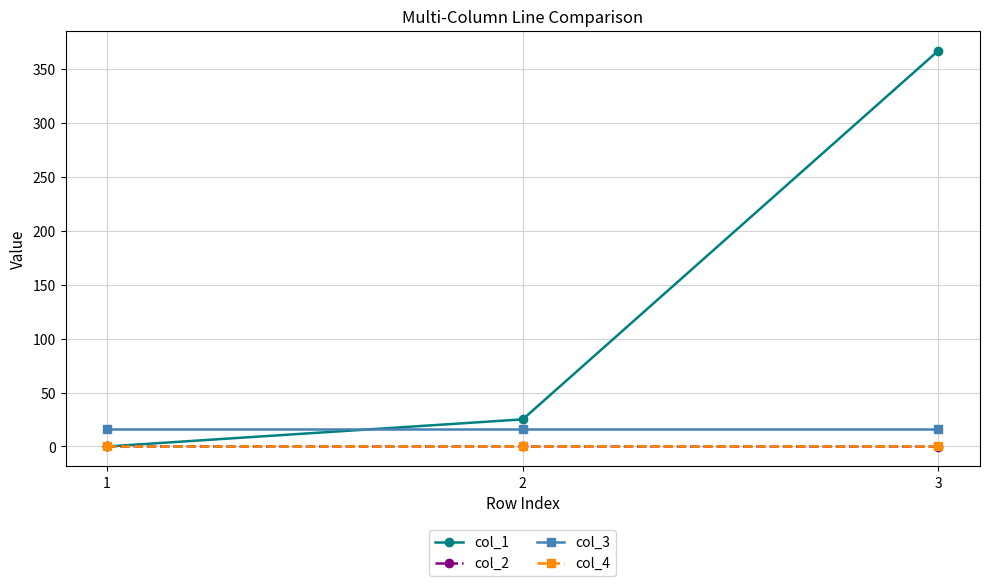

What is the greatest value displayed?

367.0